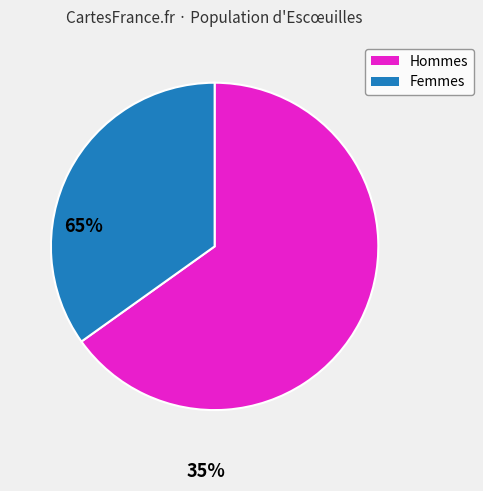

Rank the categories by value from highest to lowest.

Hommes, Femmes